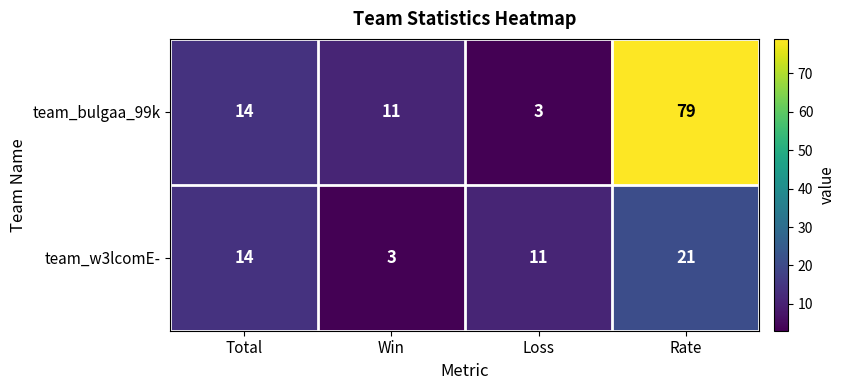

The team_bulgaa_99k series shows 3 at Loss. True or false?

True